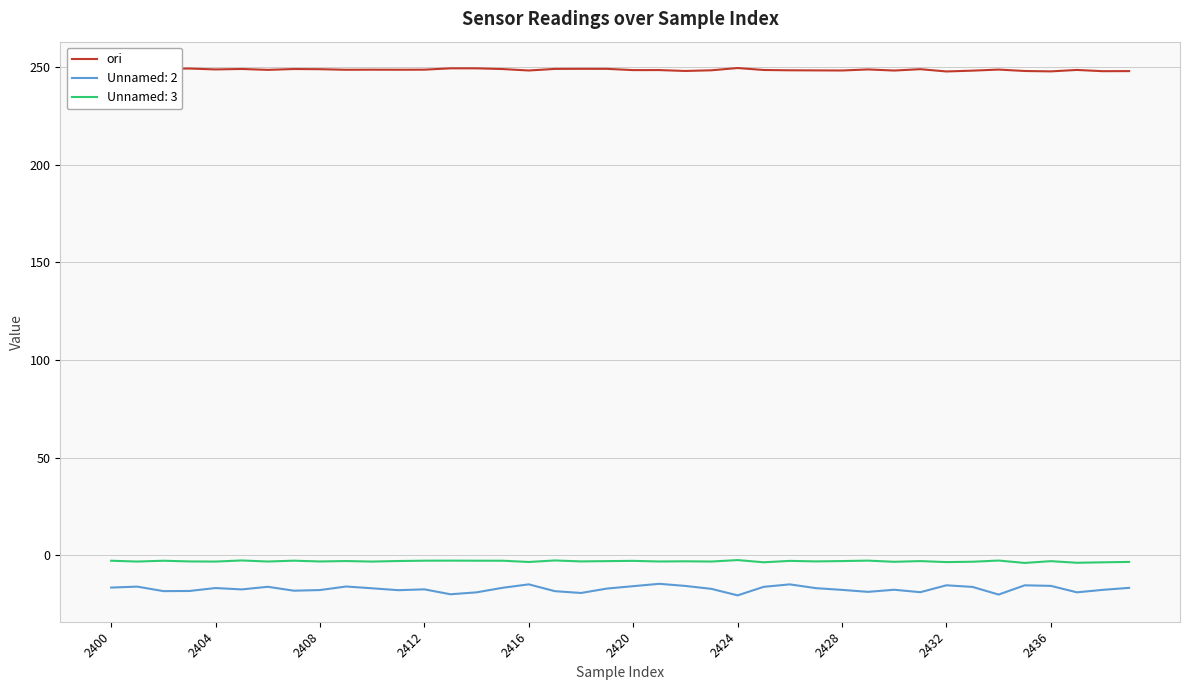

Rank the series by their maximum value, from lowest to highest.

Unnamed: 2, Unnamed: 3, ori